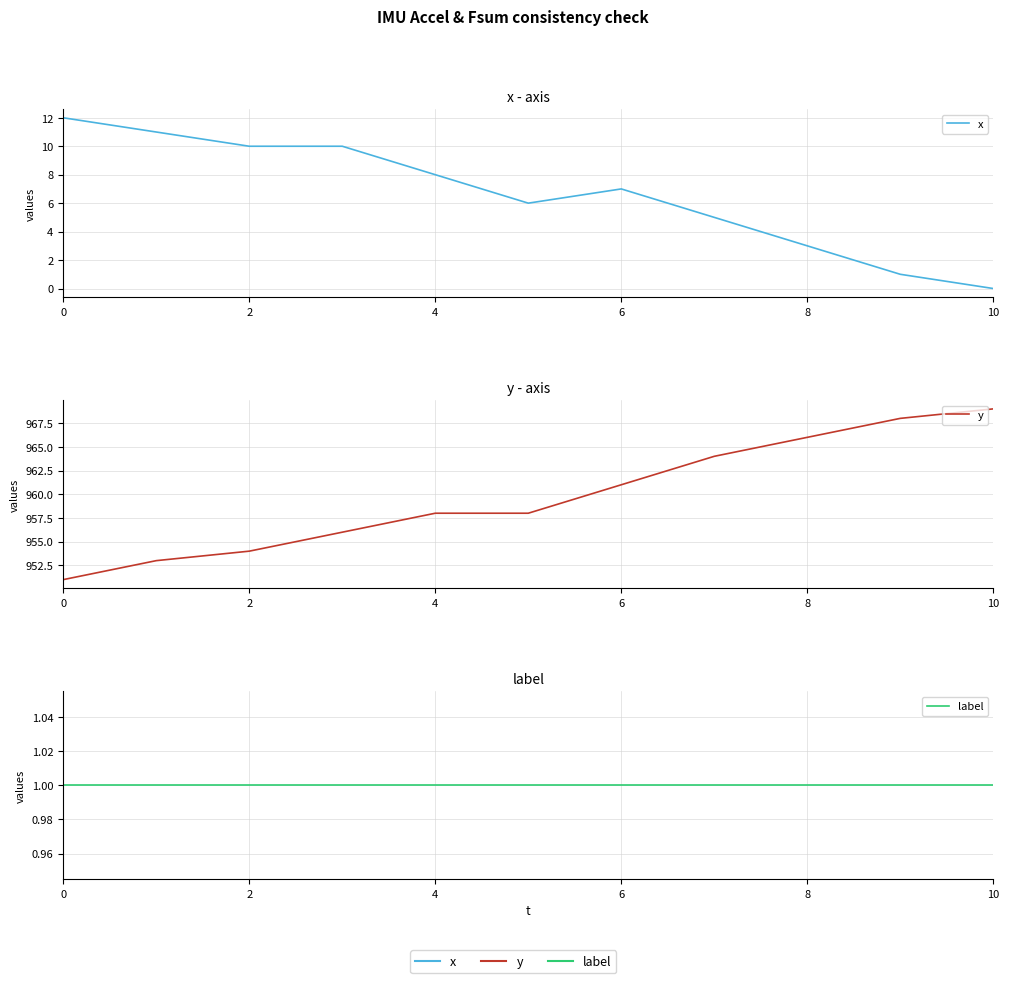

Reading right to left, what are all the values shown in this chart?

x: 0	1	3	5	7	6	8	10	10	11	12
y: 969	968	966	964	961	958	958	956	954	953	951
label: 1	1	1	1	1	1	1	1	1	1	1